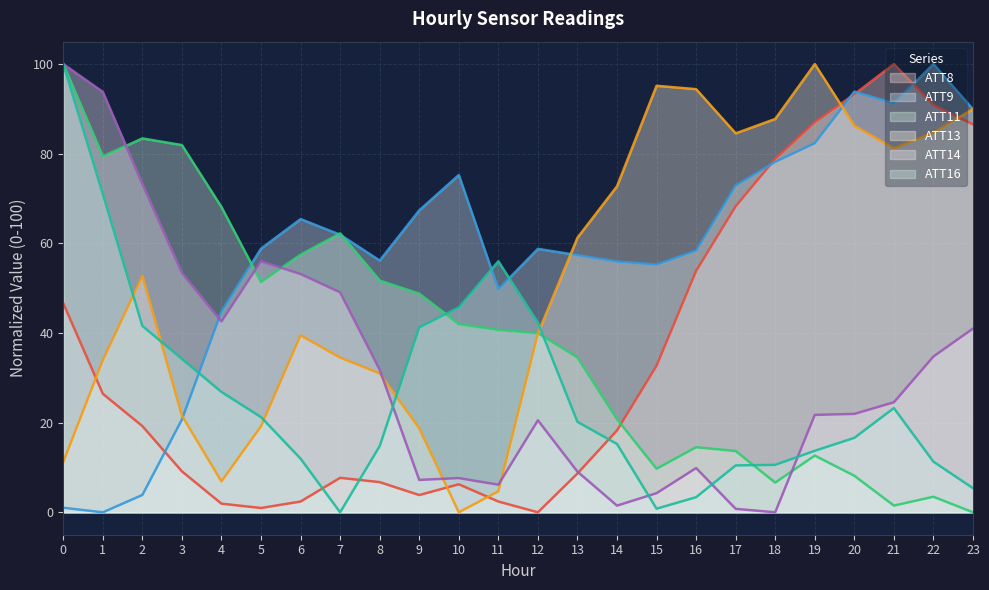

How many series are shown in this chart?

6